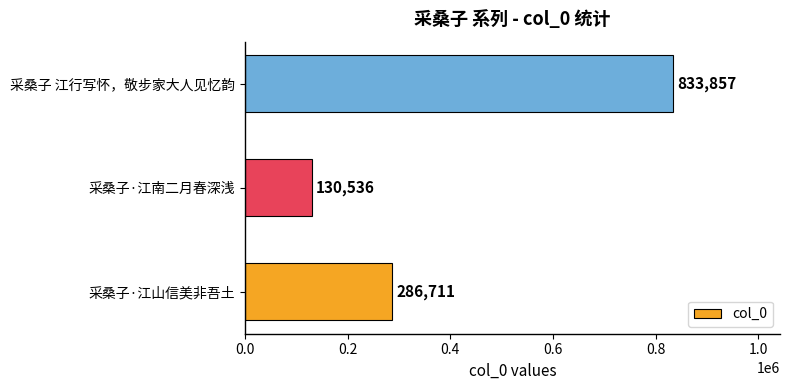

List the labels in order of value, largest first.

采桑子 江行写怀，敬步家大人见忆韵, 采桑子·江山信美非吾土, 采桑子·江南二月春深浅